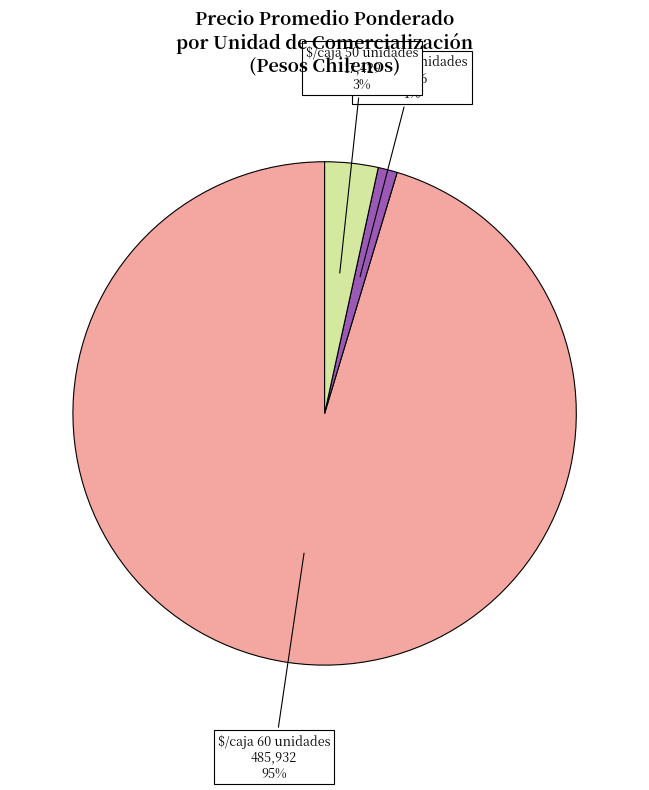

Is there a majority slice in this chart?

Yes